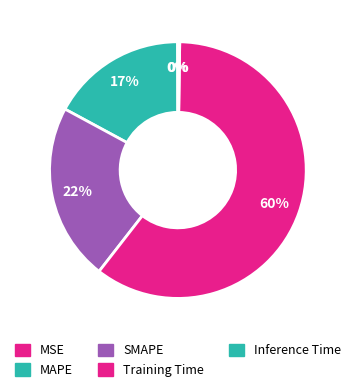

Count the number of slices in the pie.

5